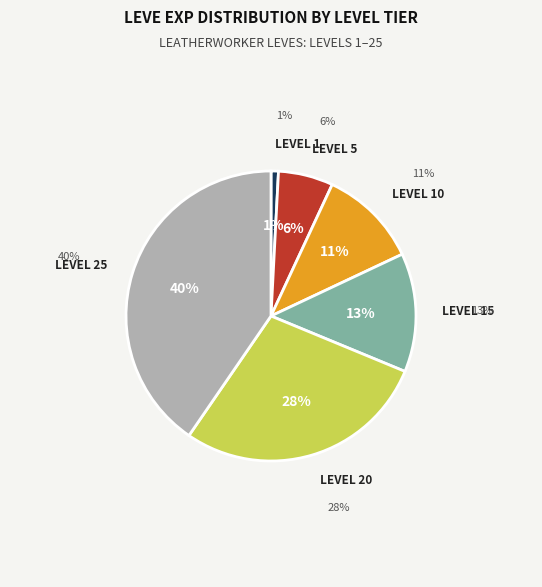

Is there a majority slice in this chart?

No